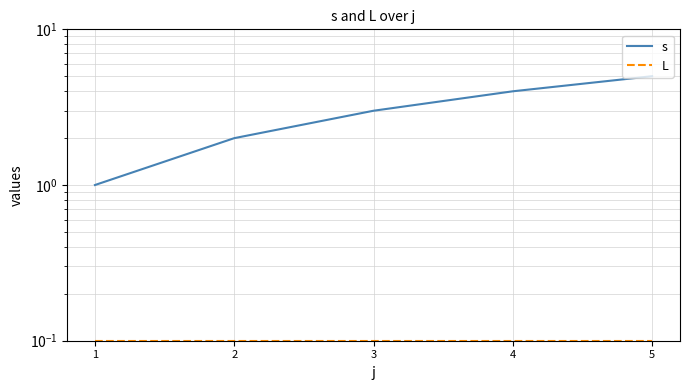

Rank the series at 3 from lowest to highest value.

L, s